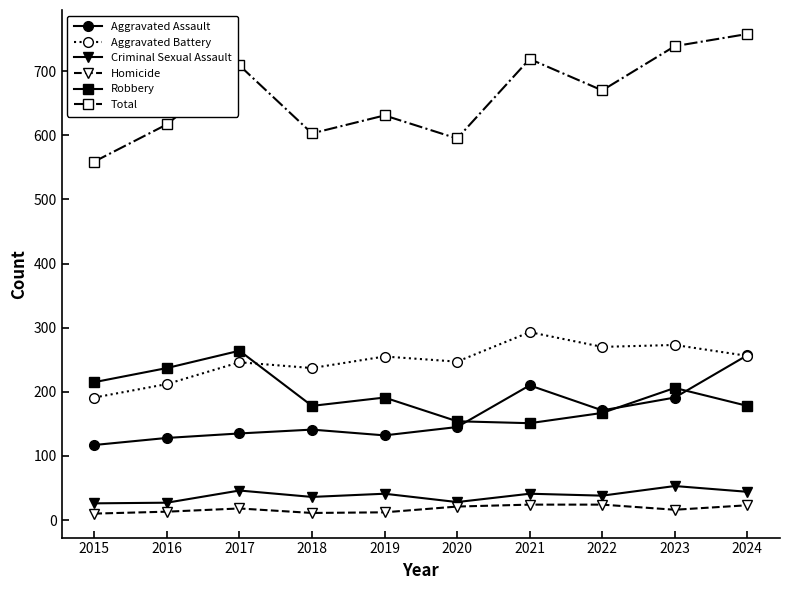

What is the sum of all Aggravated Battery values?

2480